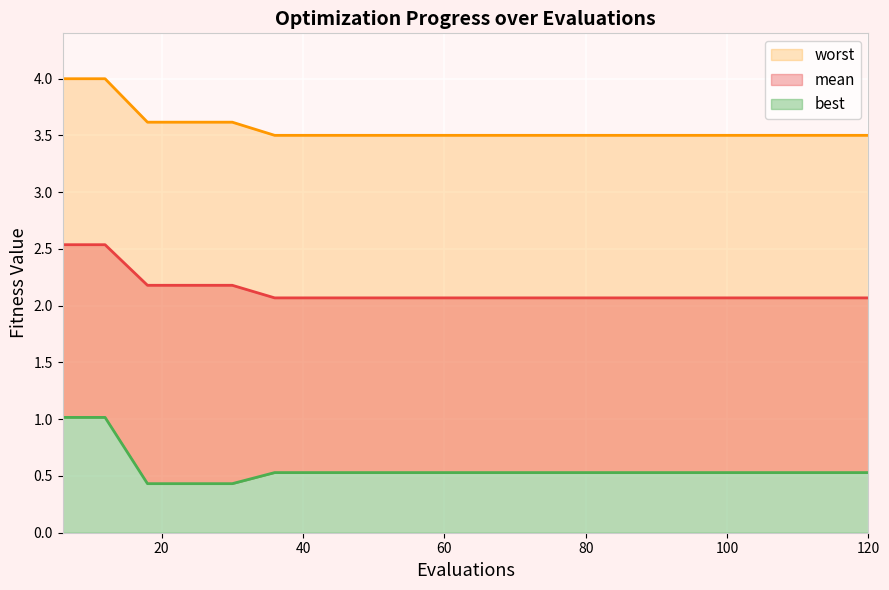

What is the minimum value for best?

0.4